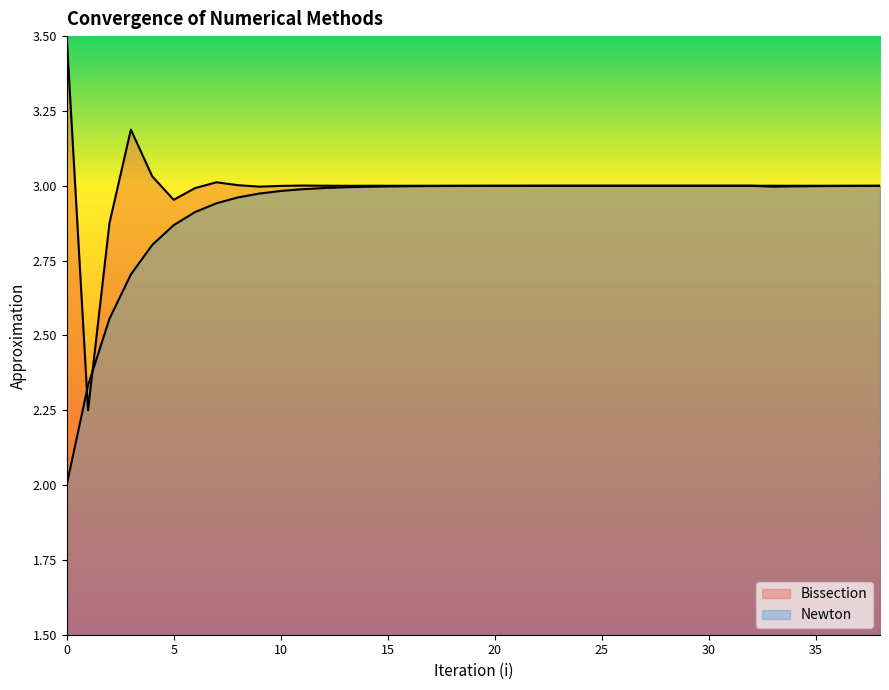

Between 21 and 8, which is larger?

8